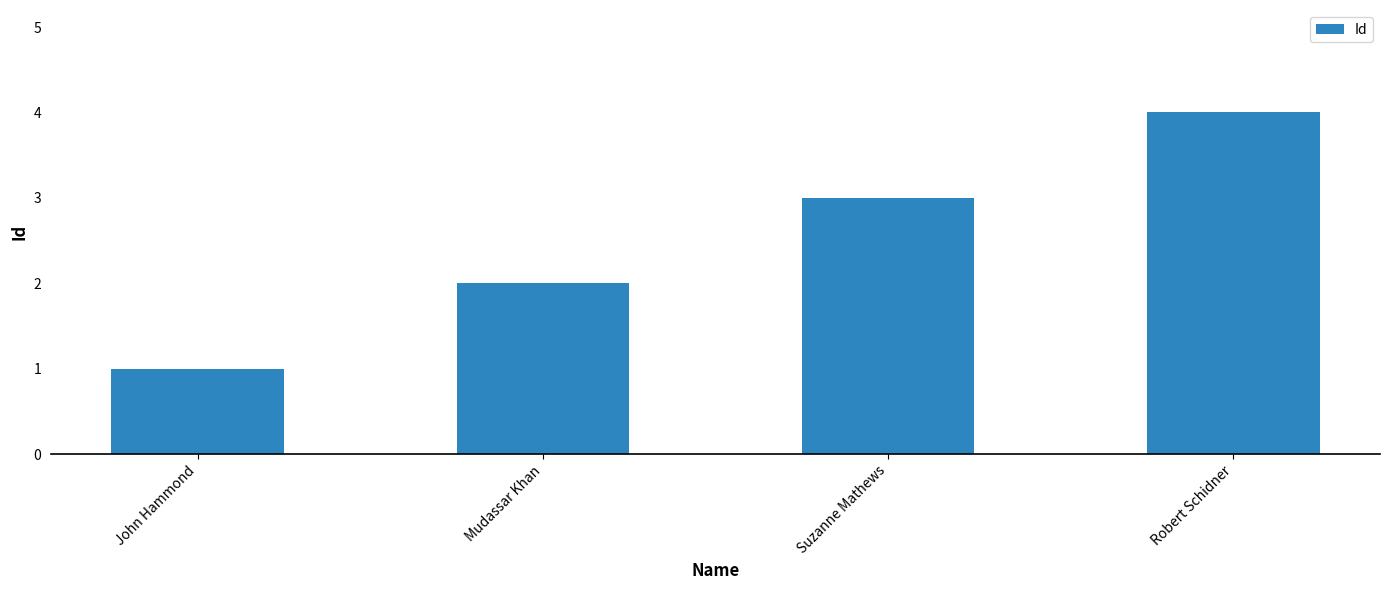

Reading left to right, transcribe all the data shown in this chart.

1	2	3	4